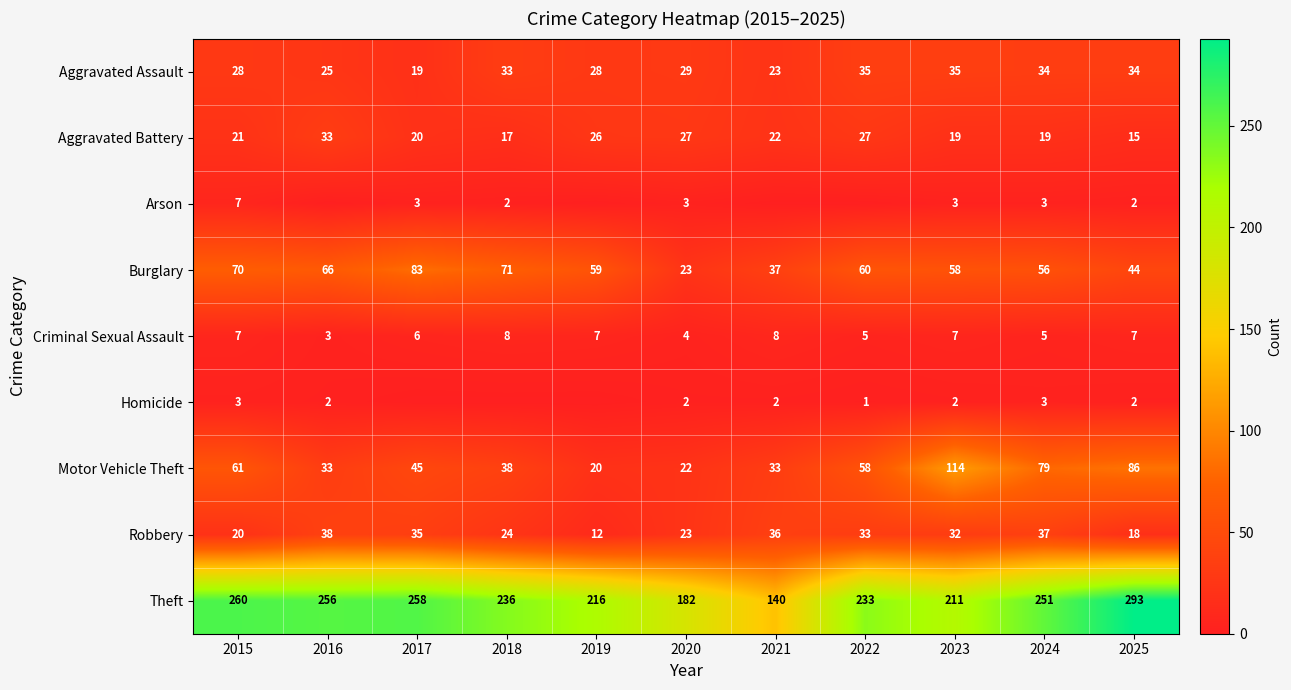

Which category has the highest value in the Aggravated Battery series?

2016